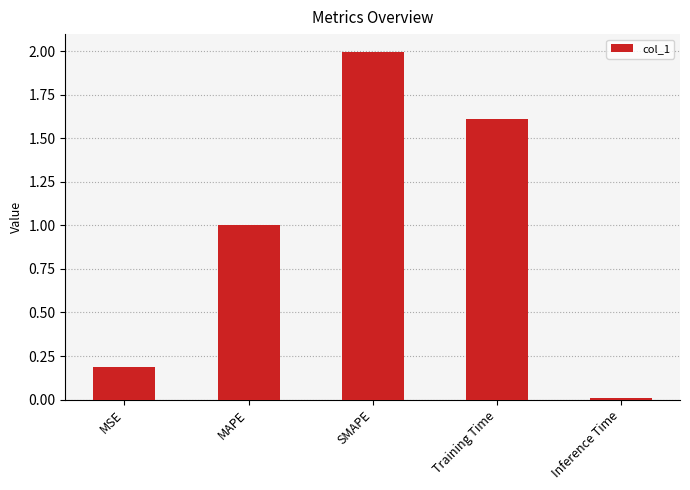

What value does the data have at MAPE?

1.0